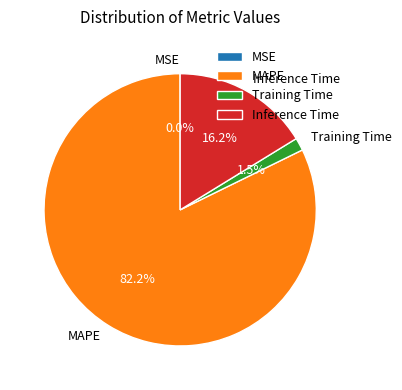

What portion of the pie excludes Inference Time?

83.8%